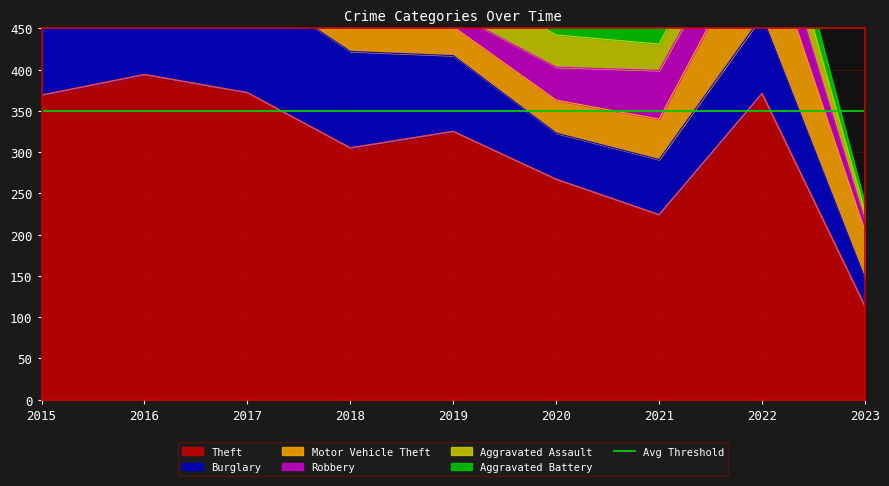

Reading right to left, transcribe all the data shown in this chart.

Theft: 113	371	224	267	325	305	372	394	369
Burglary: 34	94	67	56	92	117	133	113	123
Motor Vehicle Theft: 57	109	49	40	35	63	59	59	96
Robbery: 13	50	59	40	17	33	55	69	41
Aggravated Assault: 11	47	32	39	43	50	32	32	32
Aggravated Battery: 9	36	31	35	44	37	32	41	31